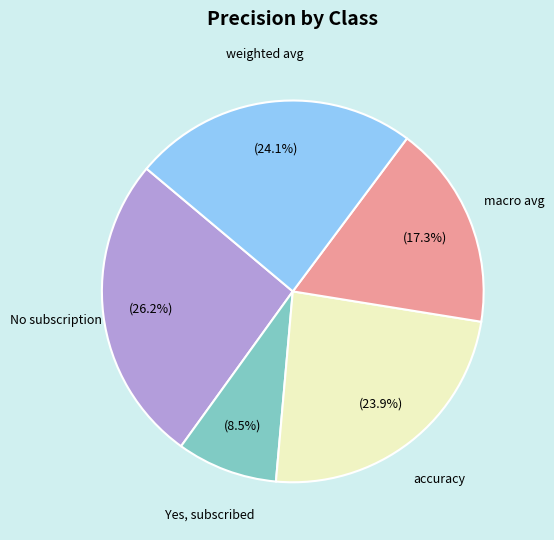

Which has a higher value, No subscription or accuracy?

No subscription